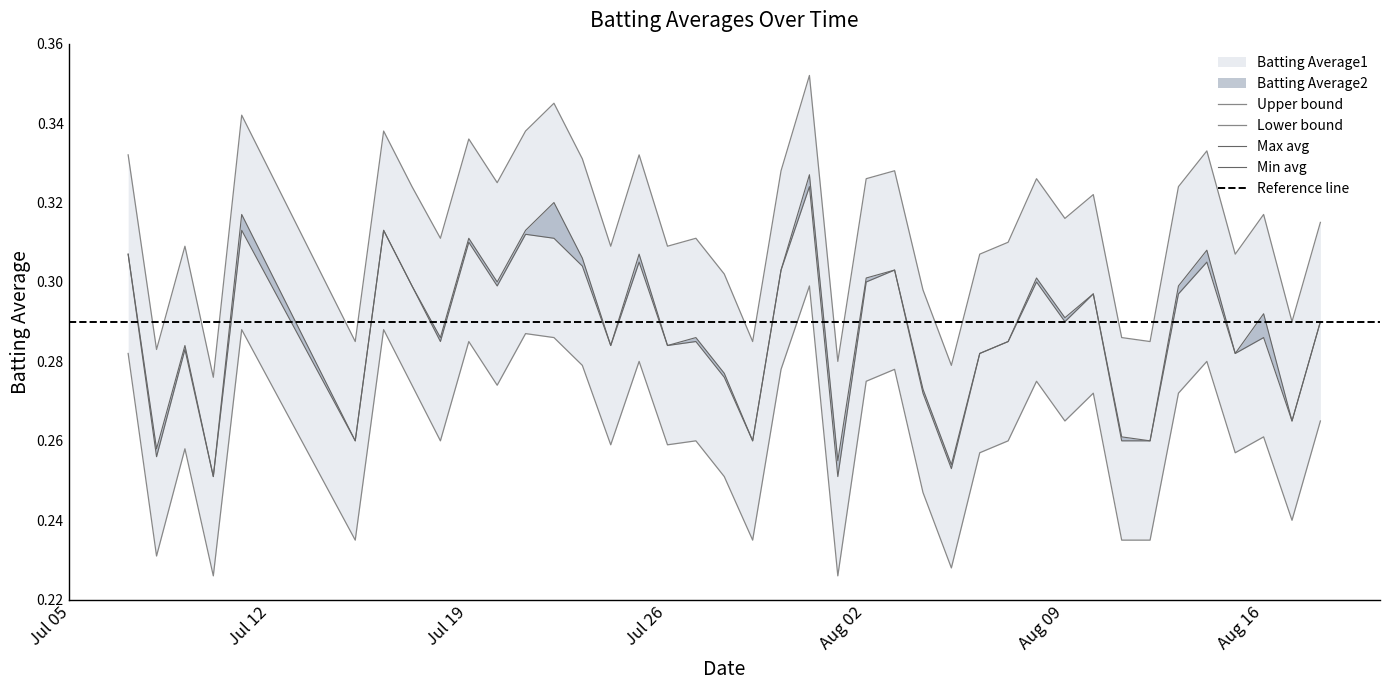

What is the minimum value for Batting Average1?

0.3